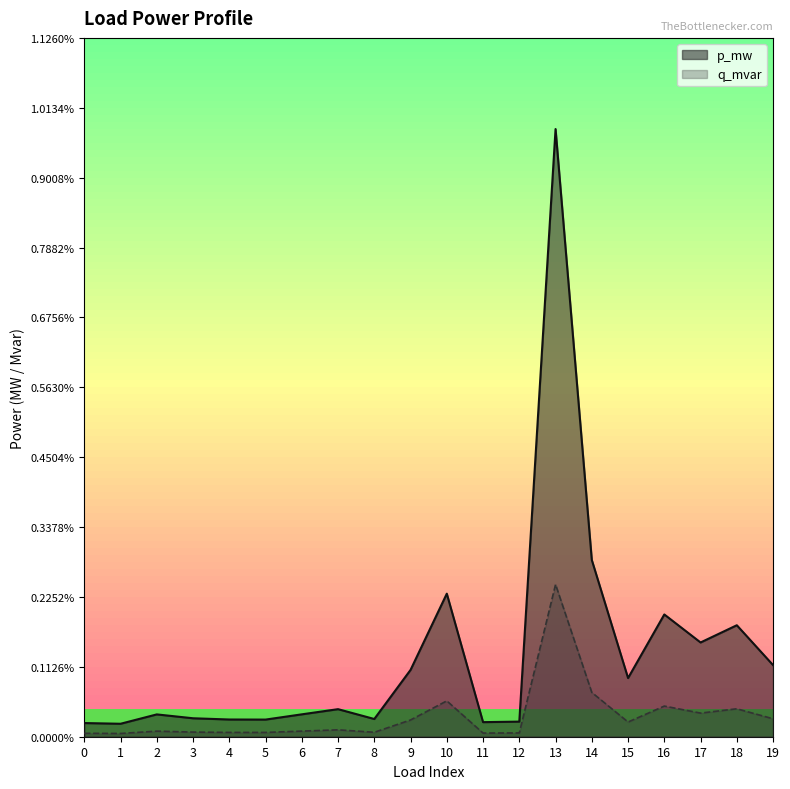

Which category has the highest value across all series?

13